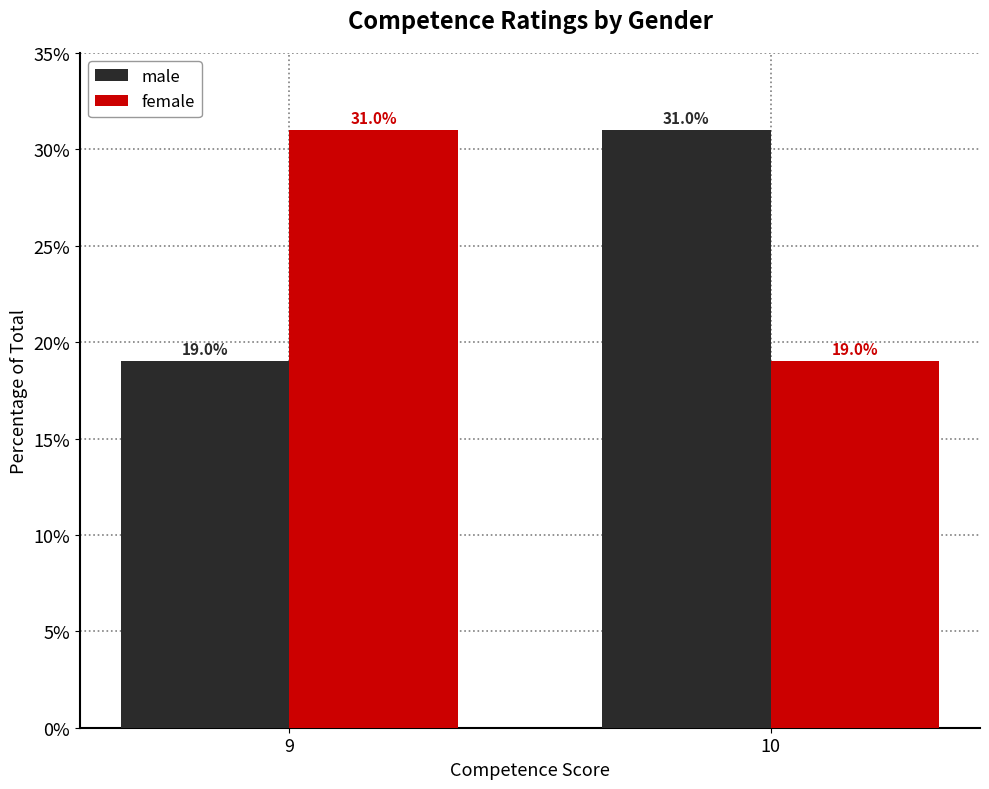

What is the value of the male bar at the 1st from the left?

19